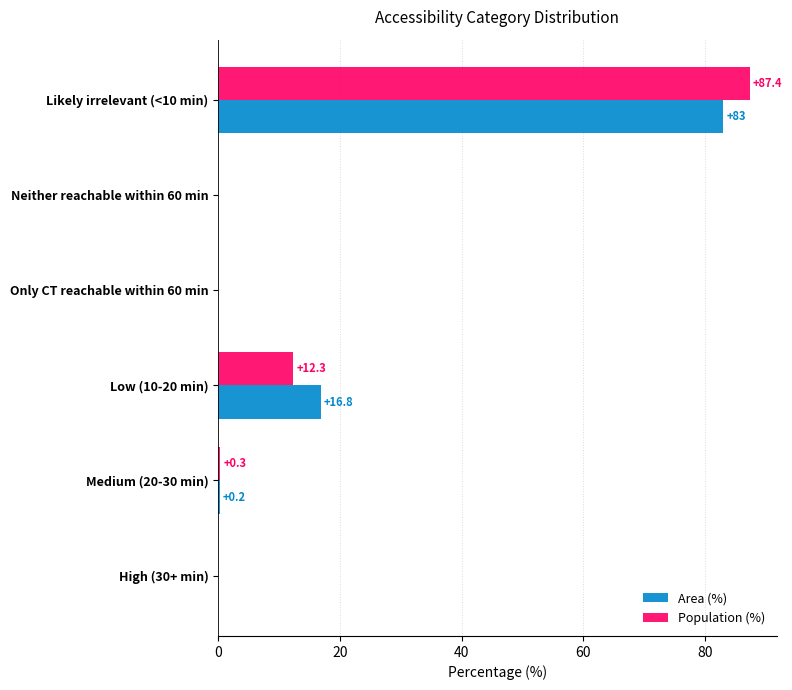

What is the sum of the Population (%) values at Likely irrelevant (<10 min) and Low (10-20 min)?

99.7